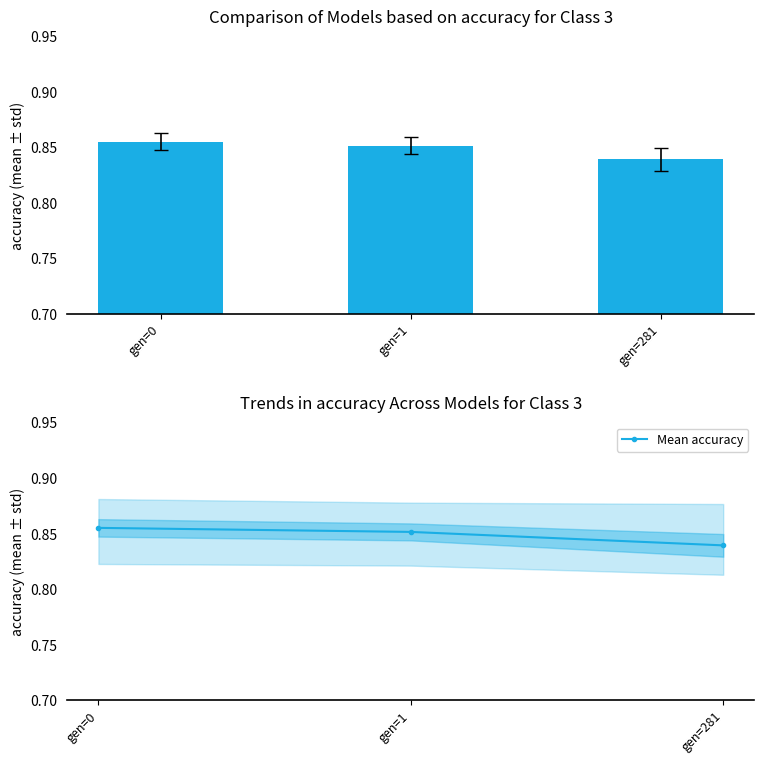

What is the average value of the Mean accuracy series?

0.8